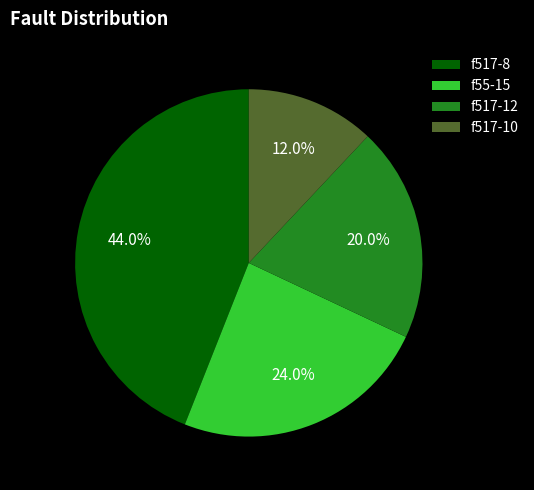

Which slice is the smallest?

f517-10